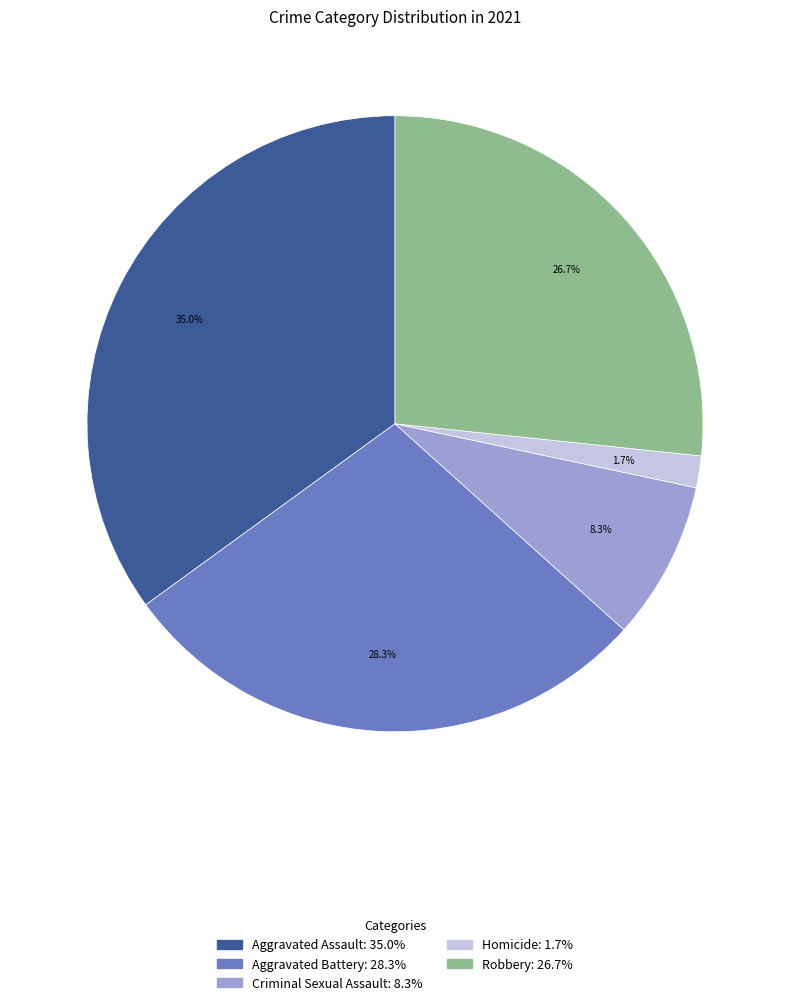

What is the ratio of the value at Criminal Sexual Assault to the value at Aggravated Assault?

0.2